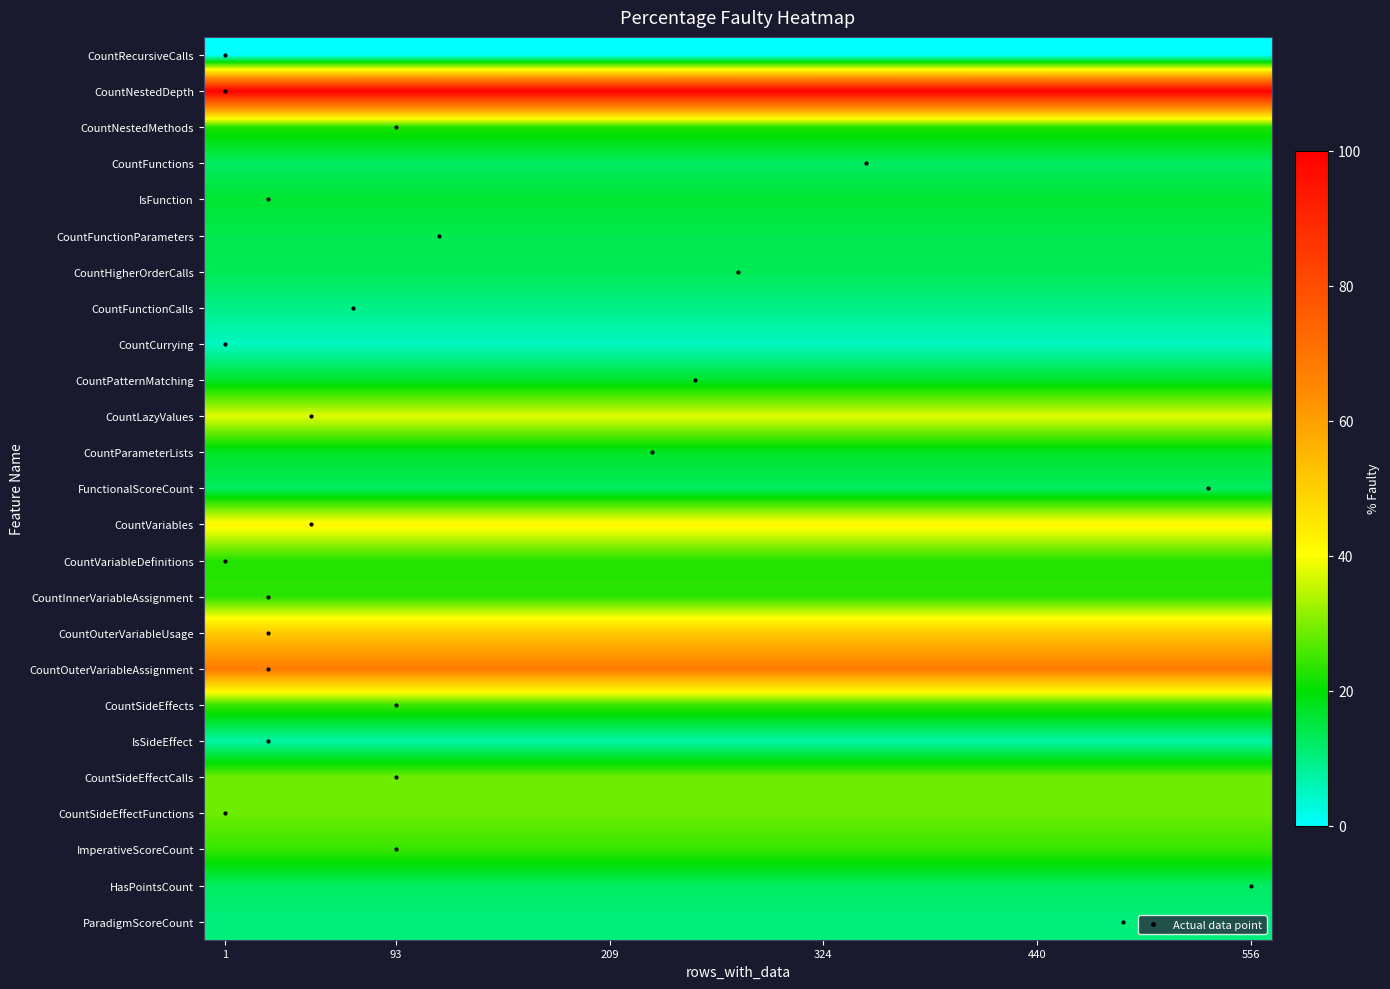

Reading right to left, list all the values displayed in this chart.

CountRecursiveCalls: 0.0	0.0	0.0	0.0	0.0	0.0	0.0	0.0	0.0	0.0	0.0	0.0	0.0	0.0	0.0	0.0	0.0	0.0	0.0	0.0	0.0	0.0	0.0	0.0	0.0
CountNestedDepth: 100.0	100.0	100.0	100.0	100.0	100.0	100.0	100.0	100.0	100.0	100.0	100.0	100.0	100.0	100.0	100.0	100.0	100.0	100.0	100.0	100.0	100.0	100.0	100.0	100.0
CountNestedMethods: 22.3	22.3	22.3	22.3	22.3	22.3	22.3	22.3	22.3	22.3	22.3	22.3	22.3	22.3	22.3	22.3	22.3	22.3	22.3	22.3	22.3	22.3	22.3	22.3	22.3
CountFunctions: 12.6	12.6	12.6	12.6	12.6	12.6	12.6	12.6	12.6	12.6	12.6	12.6	12.6	12.6	12.6	12.6	12.6	12.6	12.6	12.6	12.6	12.6	12.6	12.6	12.6
IsFunction: 16.1	16.1	16.1	16.1	16.1	16.1	16.1	16.1	16.1	16.1	16.1	16.1	16.1	16.1	16.1	16.1	16.1	16.1	16.1	16.1	16.1	16.1	16.1	16.1	16.1
CountFunctionParameters: 14.1	14.1	14.1	14.1	14.1	14.1	14.1	14.1	14.1	14.1	14.1	14.1	14.1	14.1	14.1	14.1	14.1	14.1	14.1	14.1	14.1	14.1	14.1	14.1	14.1
CountHigherOrderCalls: 13.5	13.5	13.5	13.5	13.5	13.5	13.5	13.5	13.5	13.5	13.5	13.5	13.5	13.5	13.5	13.5	13.5	13.5	13.5	13.5	13.5	13.5	13.5	13.5	13.5
CountFunctionCalls: 9.5	9.5	9.5	9.5	9.5	9.5	9.5	9.5	9.5	9.5	9.5	9.5	9.5	9.5	9.5	9.5	9.5	9.5	9.5	9.5	9.5	9.5	9.5	9.5	9.5
CountCurrying: 5.0	5.0	5.0	5.0	5.0	5.0	5.0	5.0	5.0	5.0	5.0	5.0	5.0	5.0	5.0	5.0	5.0	5.0	5.0	5.0	5.0	5.0	5.0	5.0	5.0
CountPatternMatching: 16.9	16.9	16.9	16.9	16.9	16.9	16.9	16.9	16.9	16.9	16.9	16.9	16.9	16.9	16.9	16.9	16.9	16.9	16.9	16.9	16.9	16.9	16.9	16.9	16.9
CountLazyValues: 37.7	37.7	37.7	37.7	37.7	37.7	37.7	37.7	37.7	37.7	37.7	37.7	37.7	37.7	37.7	37.7	37.7	37.7	37.7	37.7	37.7	37.7	37.7	37.7	37.7
CountParameterLists: 17.0	17.0	17.0	17.0	17.0	17.0	17.0	17.0	17.0	17.0	17.0	17.0	17.0	17.0	17.0	17.0	17.0	17.0	17.0	17.0	17.0	17.0	17.0	17.0	17.0
FunctionalScoreCount: 12.6	12.6	12.6	12.6	12.6	12.6	12.6	12.6	12.6	12.6	12.6	12.6	12.6	12.6	12.6	12.6	12.6	12.6	12.6	12.6	12.6	12.6	12.6	12.6	12.6
CountVariables: 41.8	41.8	41.8	41.8	41.8	41.8	41.8	41.8	41.8	41.8	41.8	41.8	41.8	41.8	41.8	41.8	41.8	41.8	41.8	41.8	41.8	41.8	41.8	41.8	41.8
CountVariableDefinitions: 22.7	22.7	22.7	22.7	22.7	22.7	22.7	22.7	22.7	22.7	22.7	22.7	22.7	22.7	22.7	22.7	22.7	22.7	22.7	22.7	22.7	22.7	22.7	22.7	22.7
CountInnerVariableAssignment: 23.3	23.3	23.3	23.3	23.3	23.3	23.3	23.3	23.3	23.3	23.3	23.3	23.3	23.3	23.3	23.3	23.3	23.3	23.3	23.3	23.3	23.3	23.3	23.3	23.3
CountOuterVariableUsage: 51.4	51.4	51.4	51.4	51.4	51.4	51.4	51.4	51.4	51.4	51.4	51.4	51.4	51.4	51.4	51.4	51.4	51.4	51.4	51.4	51.4	51.4	51.4	51.4	51.4
CountOuterVariableAssignment: 68.0	68.0	68.0	68.0	68.0	68.0	68.0	68.0	68.0	68.0	68.0	68.0	68.0	68.0	68.0	68.0	68.0	68.0	68.0	68.0	68.0	68.0	68.0	68.0	68.0
CountSideEffects: 24.5	24.5	24.5	24.5	24.5	24.5	24.5	24.5	24.5	24.5	24.5	24.5	24.5	24.5	24.5	24.5	24.5	24.5	24.5	24.5	24.5	24.5	24.5	24.5	24.5
IsSideEffect: 7.1	7.1	7.1	7.1	7.1	7.1	7.1	7.1	7.1	7.1	7.1	7.1	7.1	7.1	7.1	7.1	7.1	7.1	7.1	7.1	7.1	7.1	7.1	7.1	7.1
CountSideEffectCalls: 28.7	28.7	28.7	28.7	28.7	28.7	28.7	28.7	28.7	28.7	28.7	28.7	28.7	28.7	28.7	28.7	28.7	28.7	28.7	28.7	28.7	28.7	28.7	28.7	28.7
CountSideEffectFunctions: 28.6	28.6	28.6	28.6	28.6	28.6	28.6	28.6	28.6	28.6	28.6	28.6	28.6	28.6	28.6	28.6	28.6	28.6	28.6	28.6	28.6	28.6	28.6	28.6	28.6
ImperativeScoreCount: 24.3	24.3	24.3	24.3	24.3	24.3	24.3	24.3	24.3	24.3	24.3	24.3	24.3	24.3	24.3	24.3	24.3	24.3	24.3	24.3	24.3	24.3	24.3	24.3	24.3
HasPointsCount: 12.6	12.6	12.6	12.6	12.6	12.6	12.6	12.6	12.6	12.6	12.6	12.6	12.6	12.6	12.6	12.6	12.6	12.6	12.6	12.6	12.6	12.6	12.6	12.6	12.6
ParadigmScoreCount: 10.3	10.3	10.3	10.3	10.3	10.3	10.3	10.3	10.3	10.3	10.3	10.3	10.3	10.3	10.3	10.3	10.3	10.3	10.3	10.3	10.3	10.3	10.3	10.3	10.3